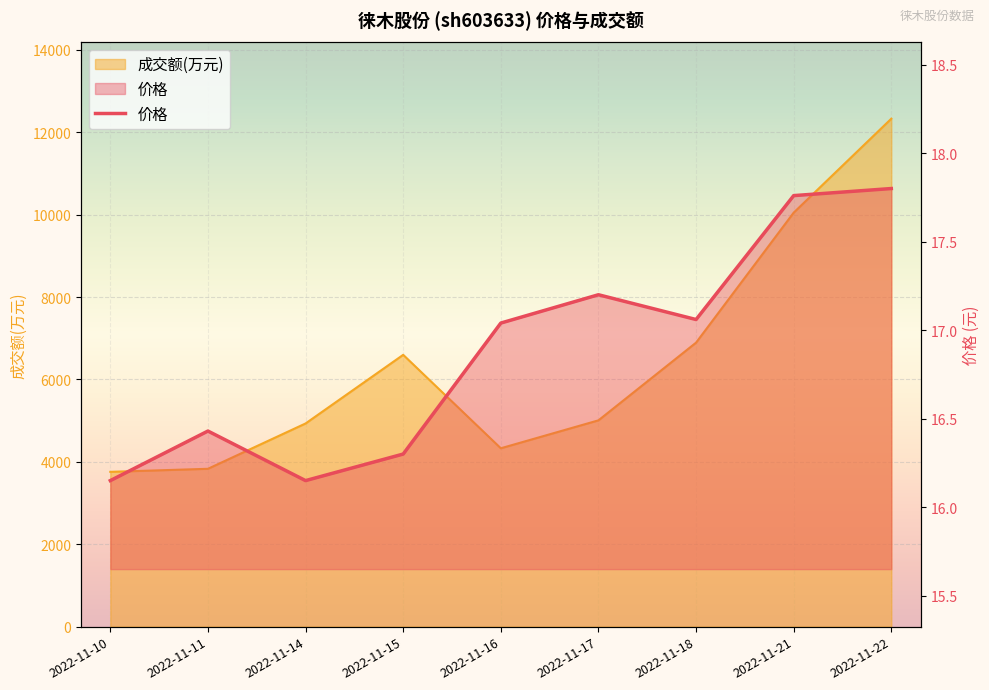

At which category is the sum across all series the highest?

2022-11-22